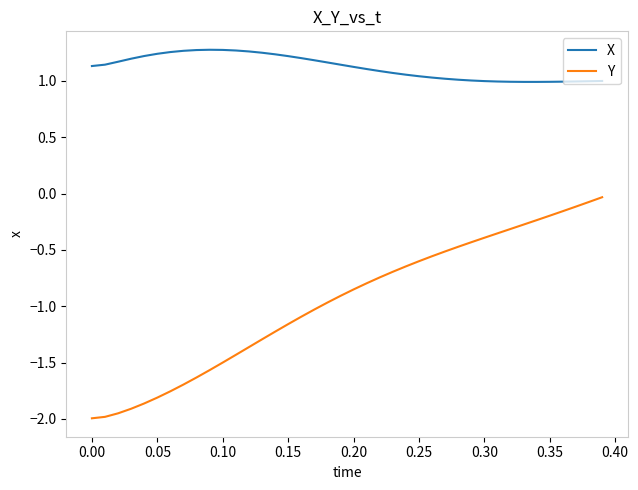

What is the difference between the maximum and minimum values in the X series?

0.3